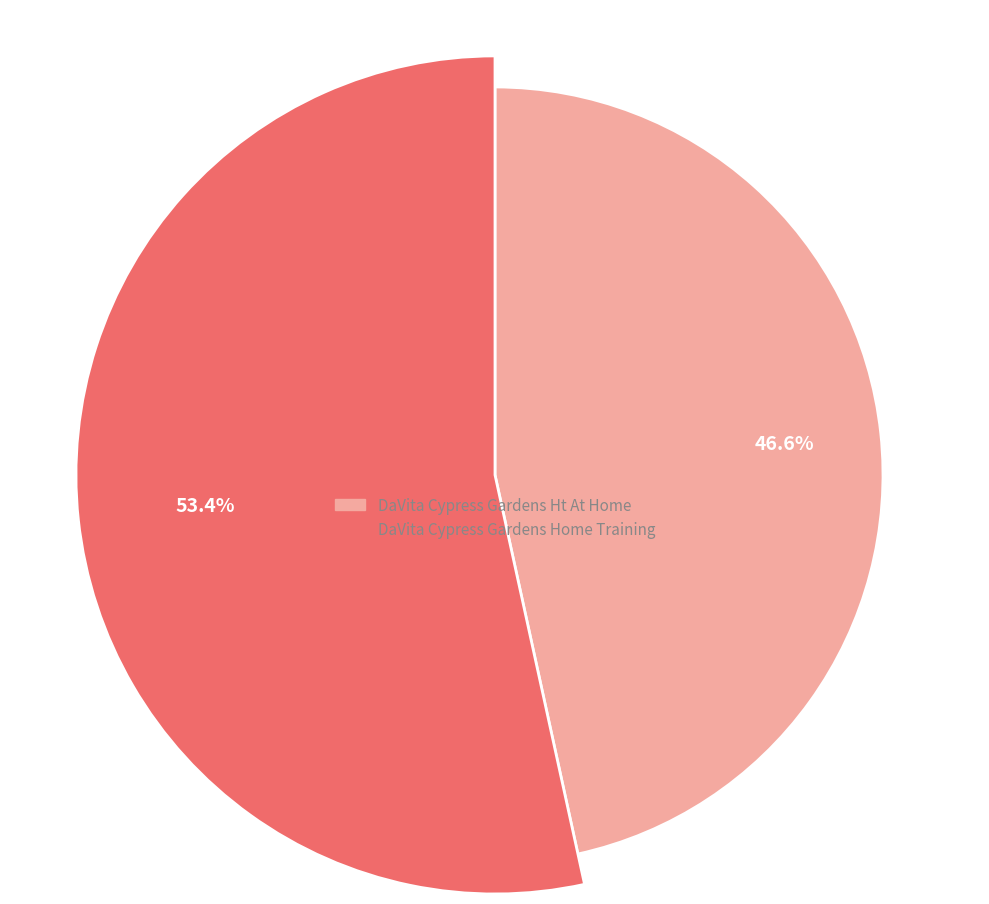

Do DaVita Cypress Gardens Home Training and DaVita Cypress Gardens Ht At Home together represent more than half of the pie?

Yes